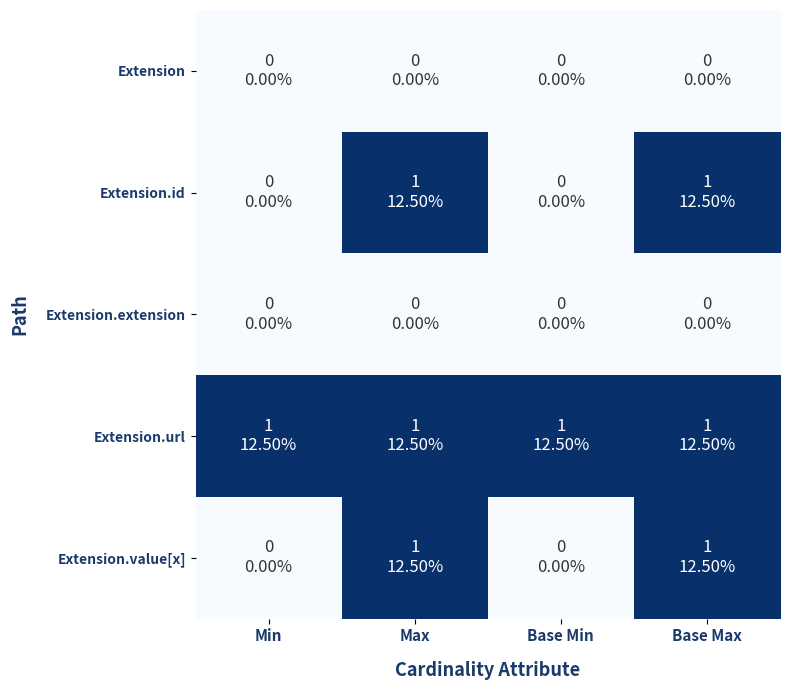

Reading left to right, what are all the values shown in this chart?

Extension: Min=0	Max=0	Base Min=0	Base Max=0
Extension.id: Min=0	Max=1	Base Min=0	Base Max=1
Extension.extension: Min=0	Max=0	Base Min=0	Base Max=0
Extension.url: Min=1	Max=1	Base Min=1	Base Max=1
Extension.value[x]: Min=0	Max=1	Base Min=0	Base Max=1